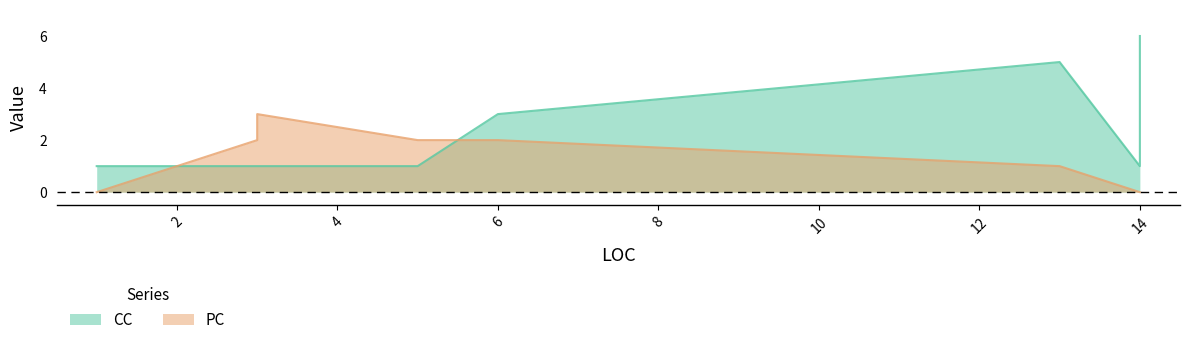

How many data points in CC are above 1?

3